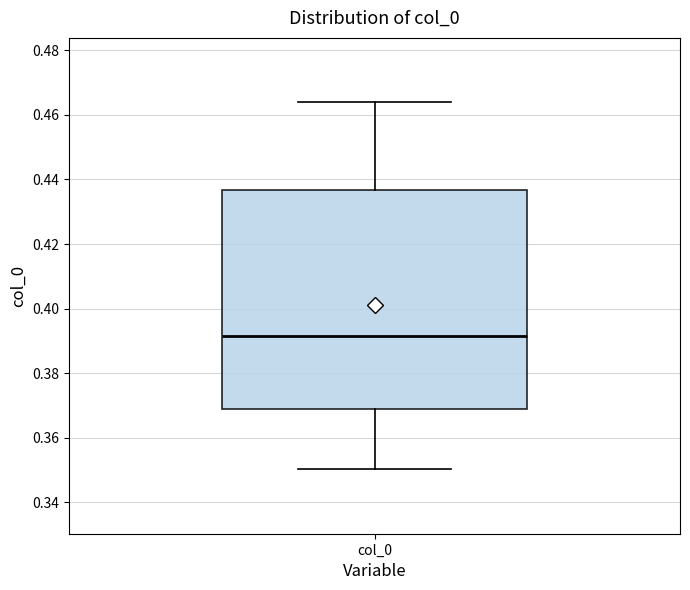

Read this box plot against the y-axis: the position of the median line, the range covered by the box, and the ends of both whiskers. The values are not printed on the chart, so give them approximately, as read against the axis.

median 0.392, box 0.368 to 0.436, whiskers 0.350 to 0.464